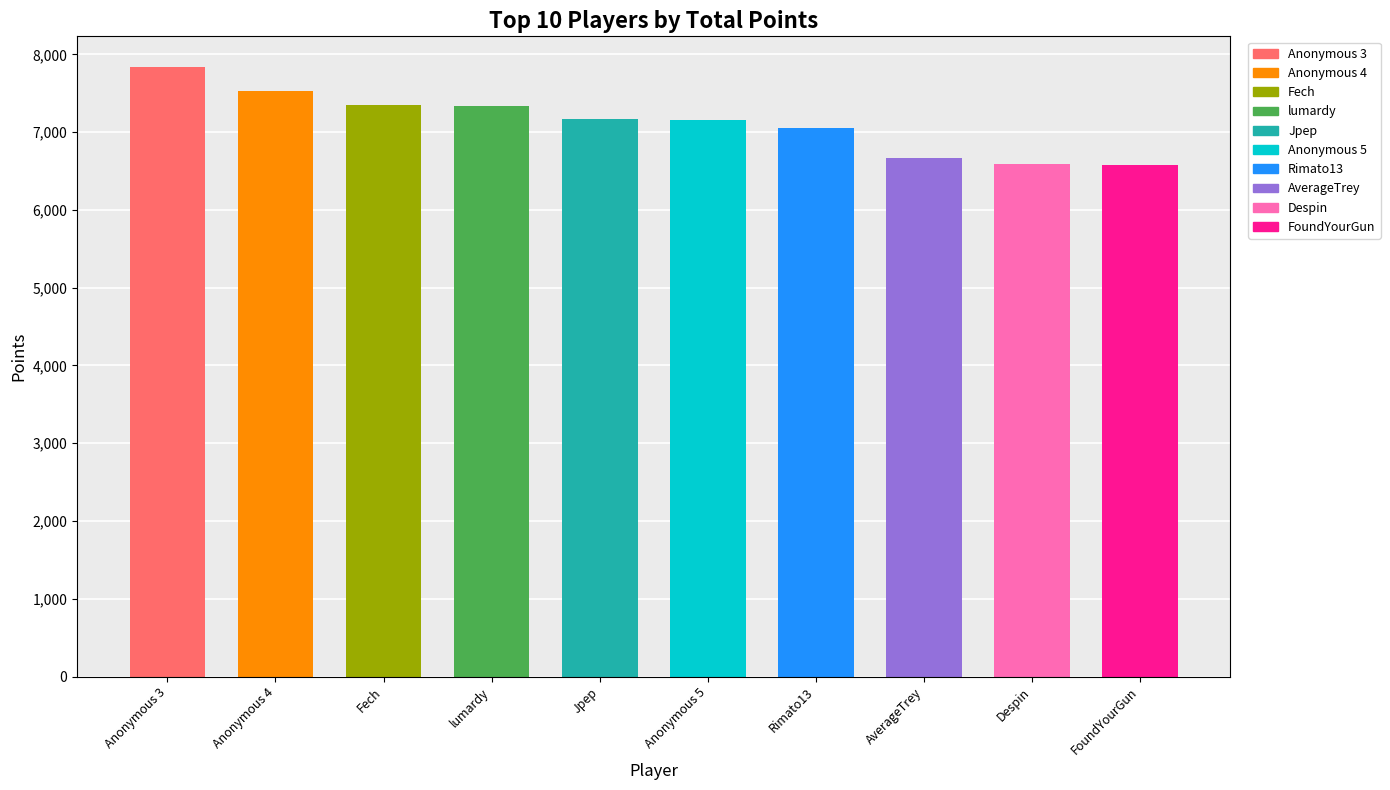

True or false: the data shows 4820 at Anonymous 4.

False